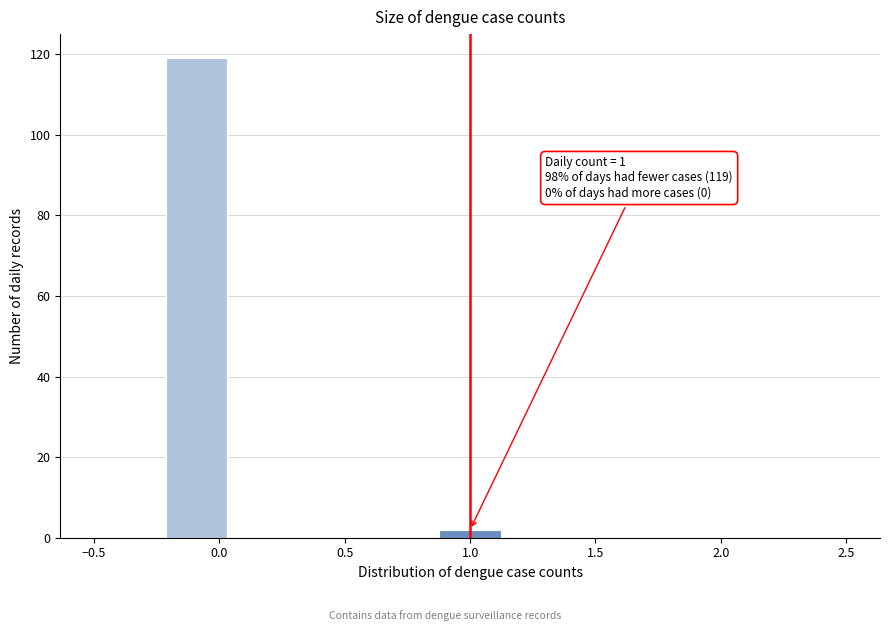

Which range on the x-axis has the tallest bar?

-0.25 to 0.05